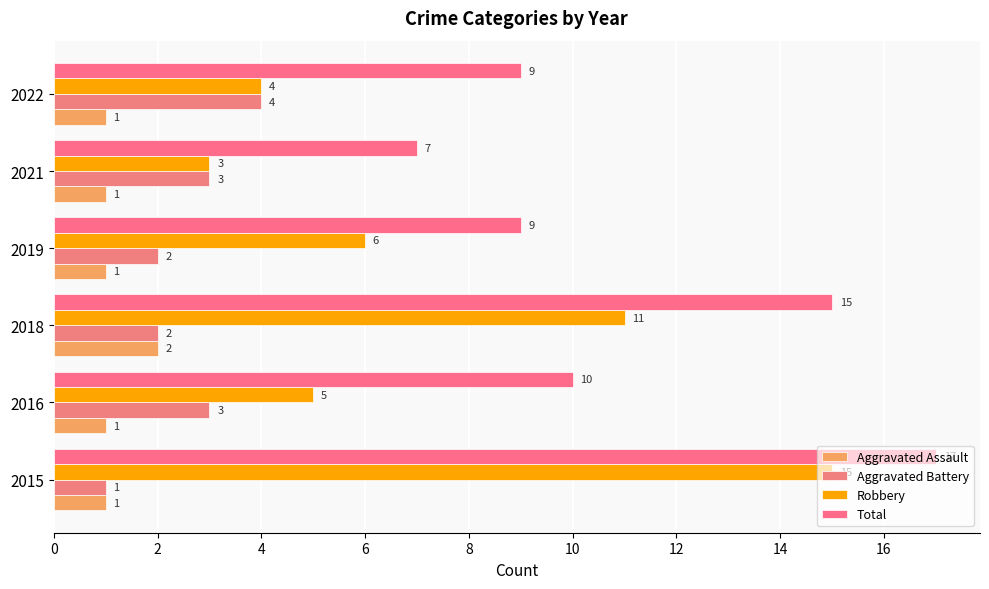

How many values in the Robbery series are below 6?

3